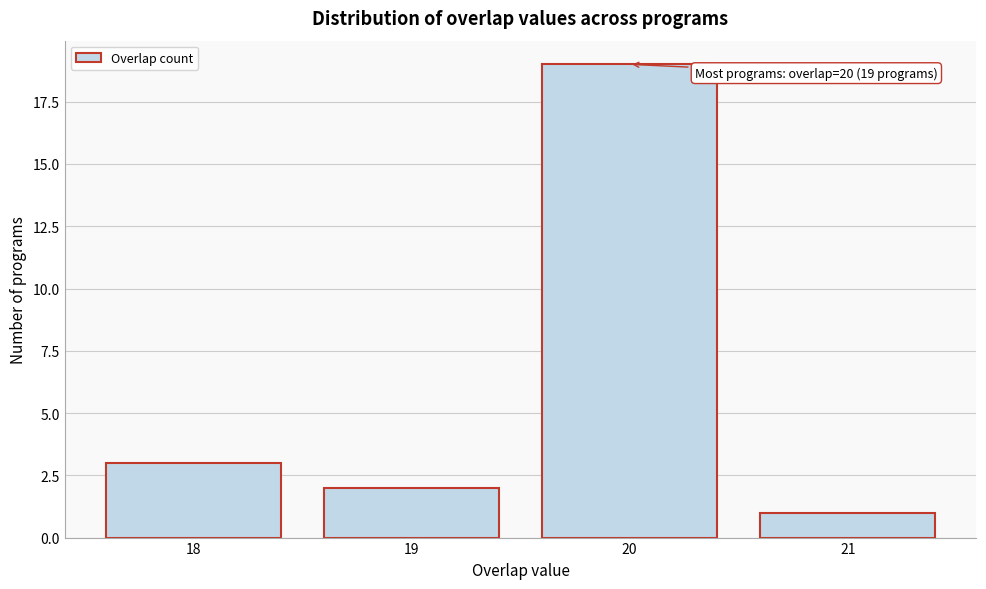

Reading left to right, transcribe all the data shown in this chart.

18=3	19=2	20=19	21=1